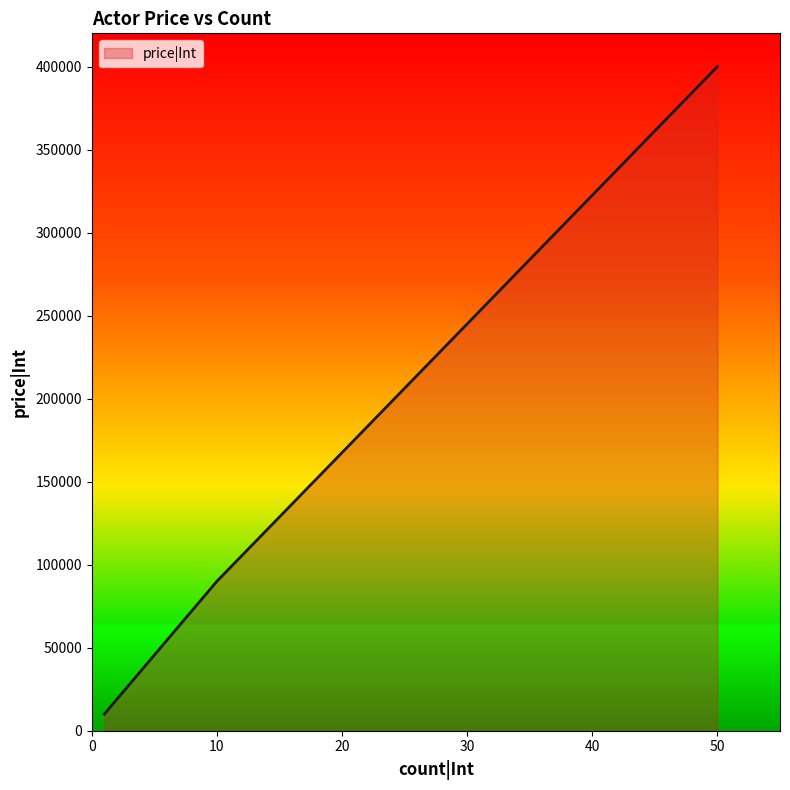

What is the average value?

166667